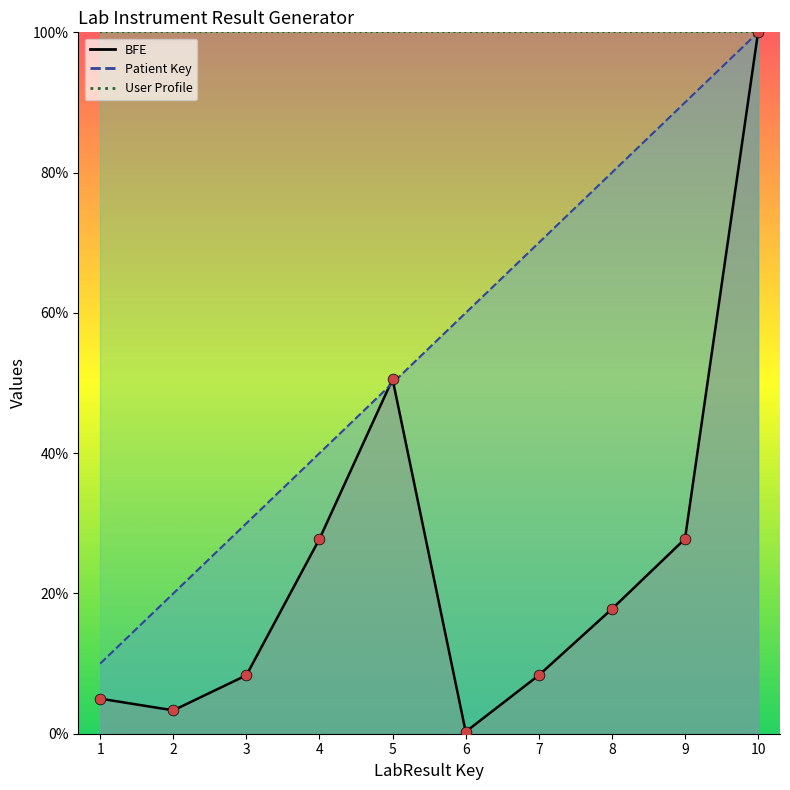

Is the value of BFE at 6 greater than the value of Patient Key at 9?

No